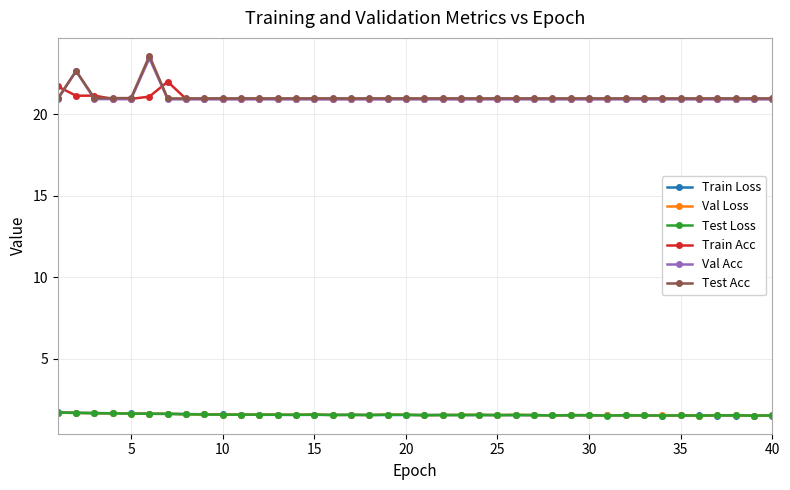

What is the maximum value shown in the chart?

23.6